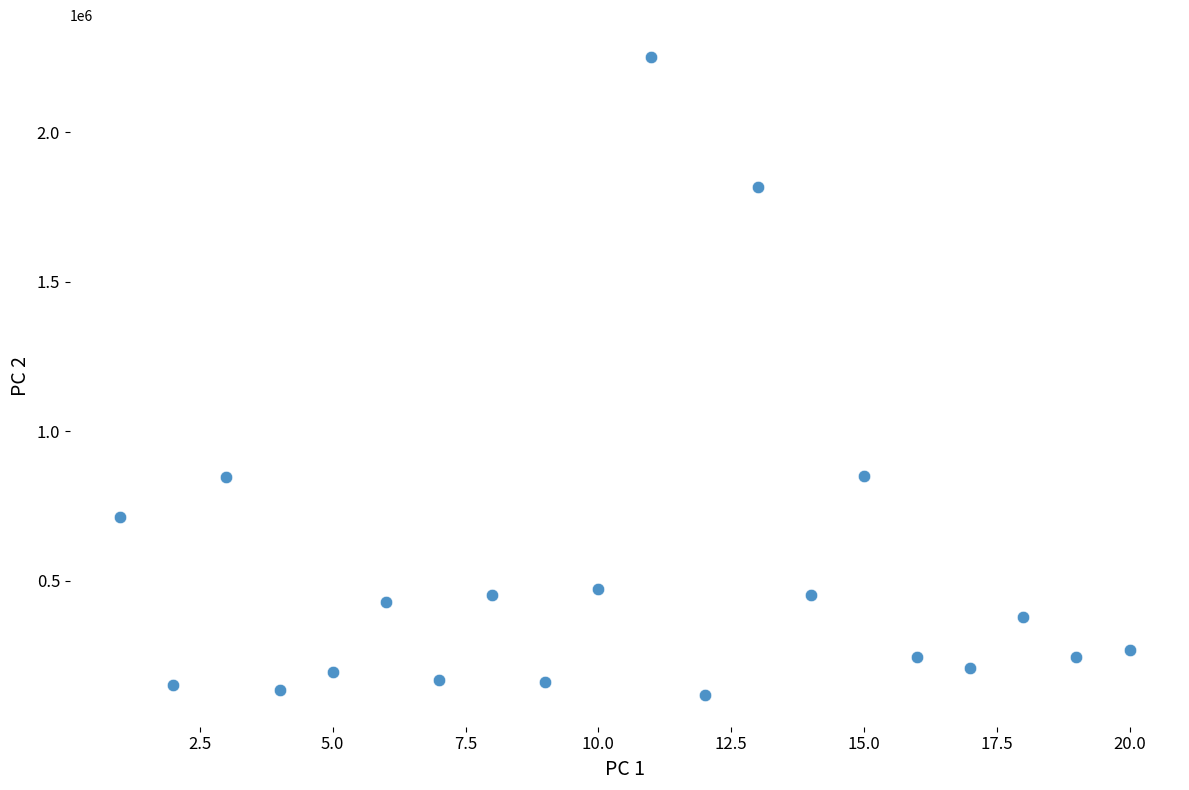

How many points are shown in the scatter plot?

20